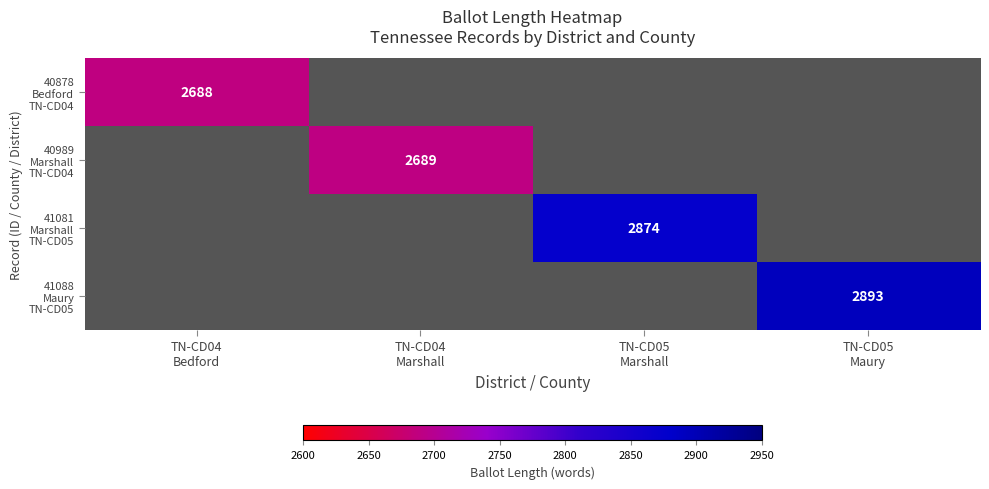

At TN-CD04 Bedford, list the series in order from largest to smallest.

40878 Bedford TN-CD04, 40989 Marshall TN-CD04, 41081 Marshall TN-CD05, 41088 Maury TN-CD05